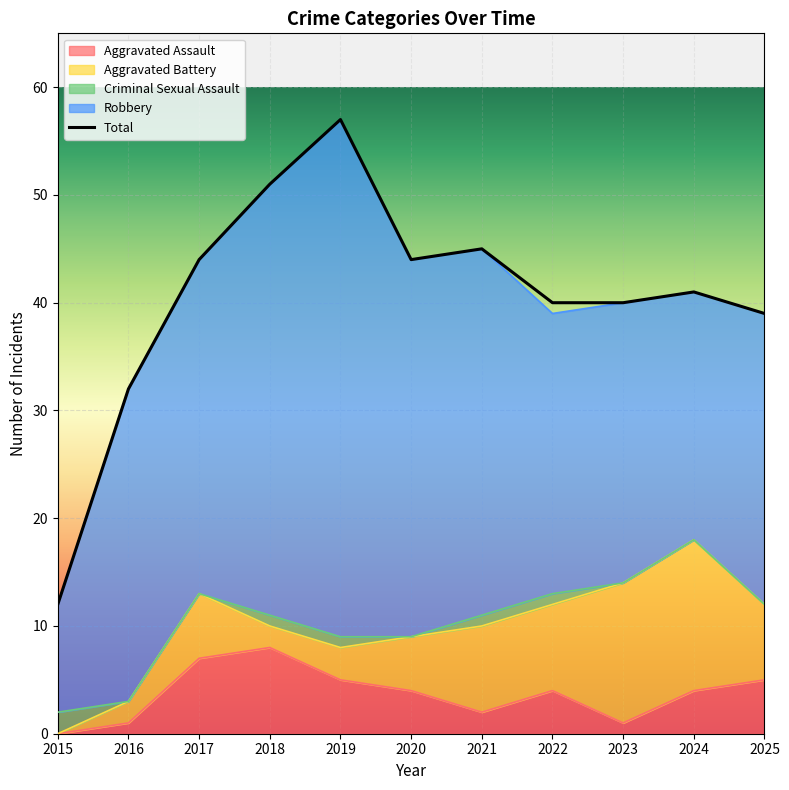

What is the minimum value shown in the chart?

12